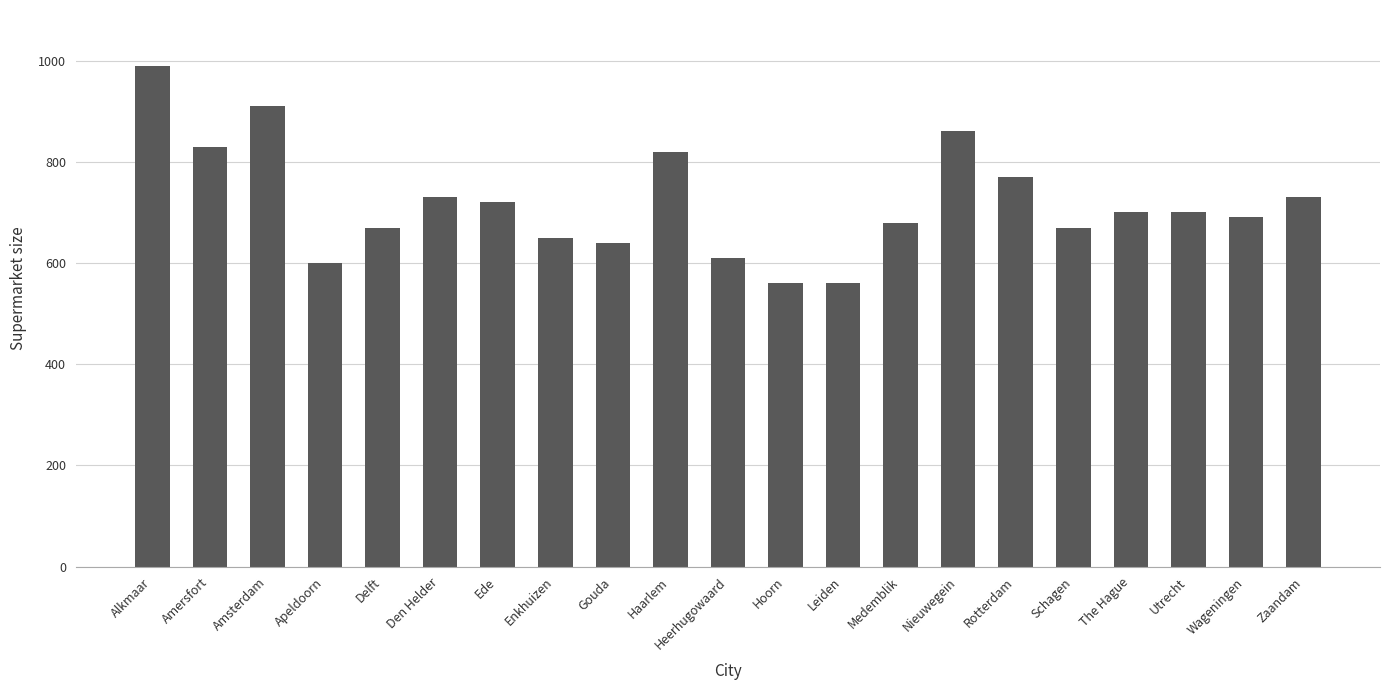

True or false: the data shows 1455 at Amersfort.

False